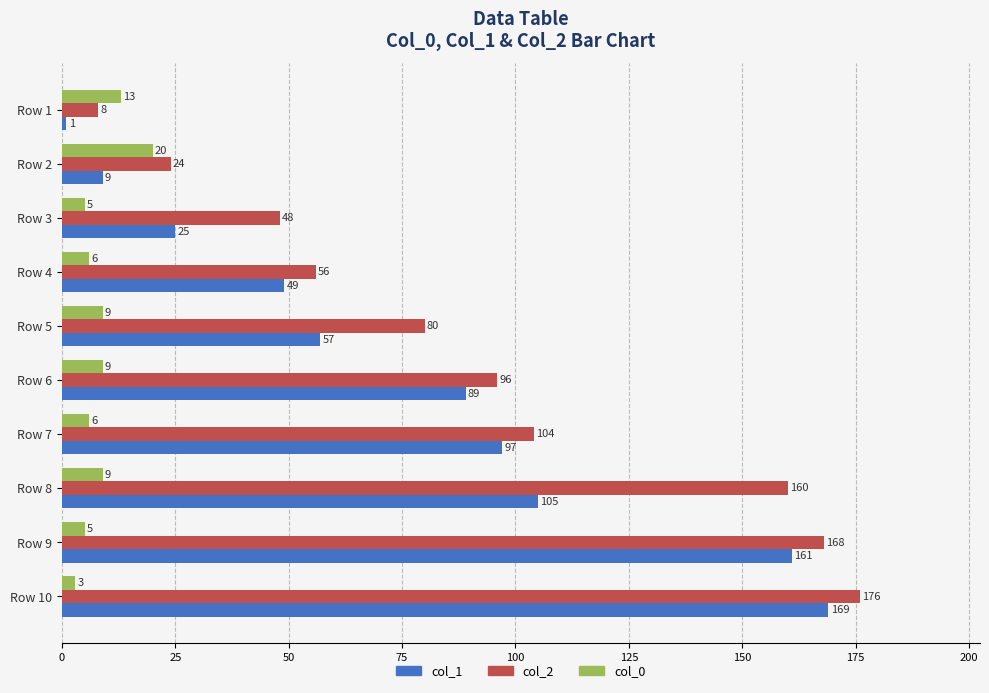

What is the difference between the highest and lowest values at Row 8?

151